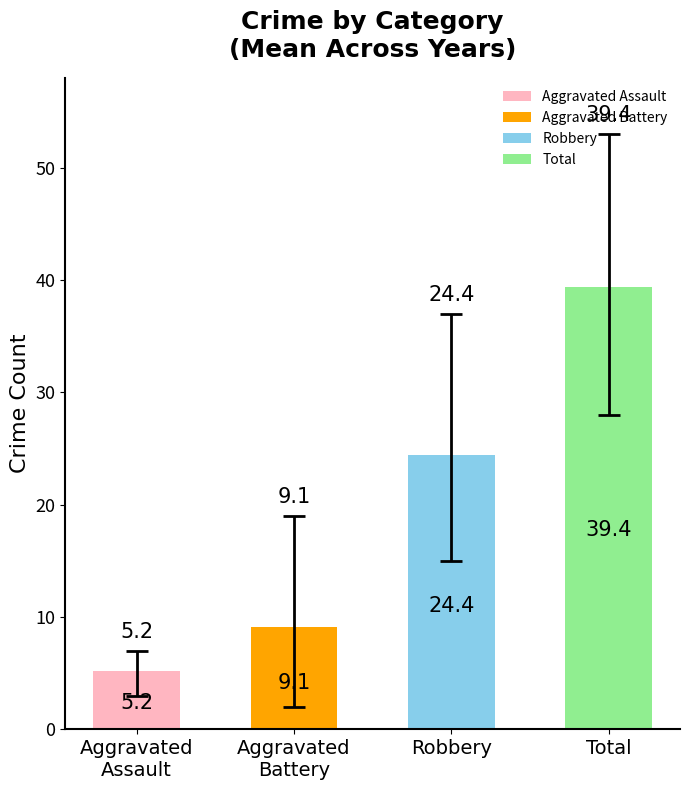

What is the minimum value shown in the chart?

5.2